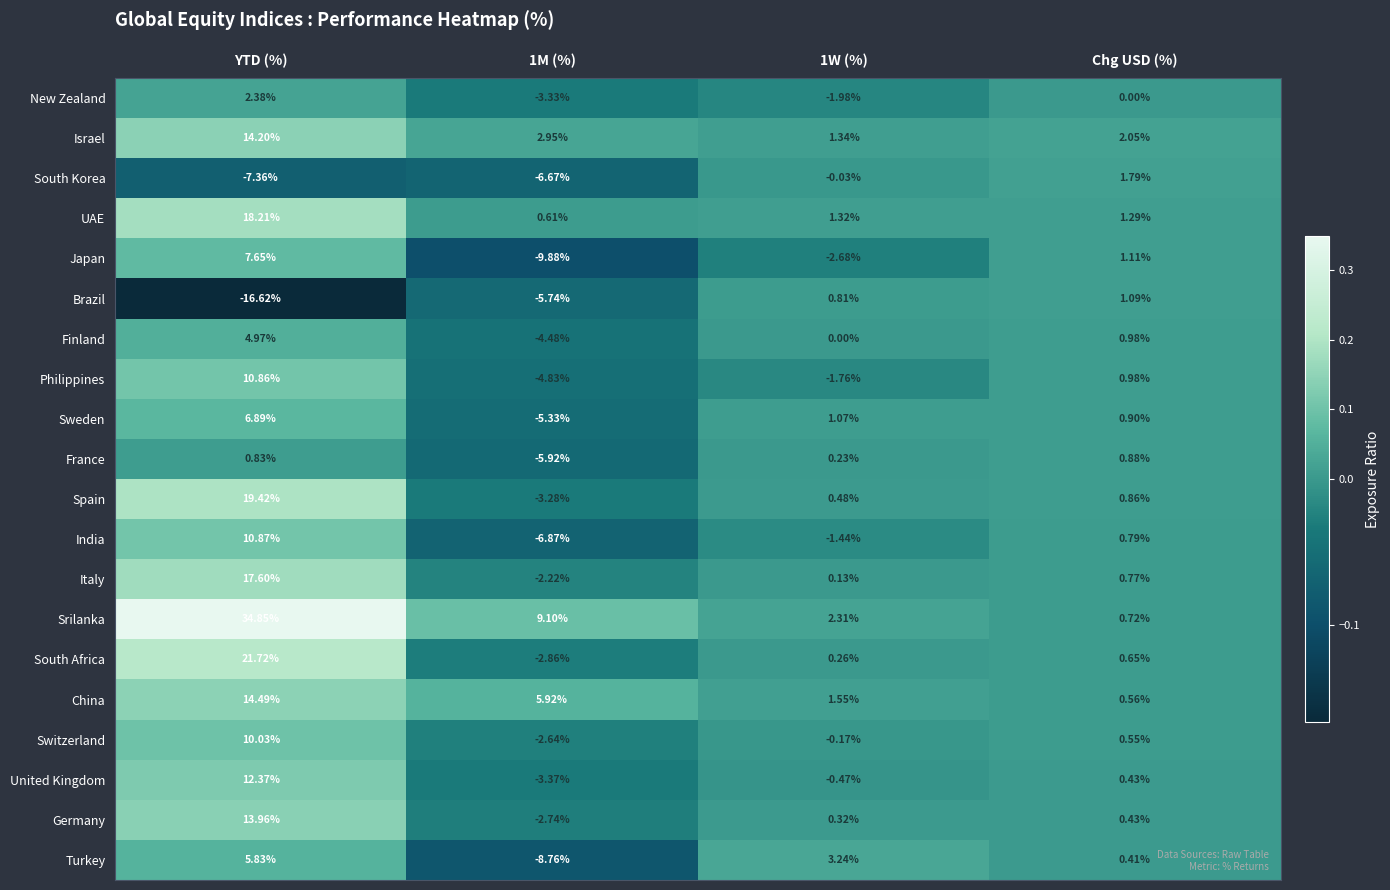

Which category has the highest value in the Japan series?

YTD (%)